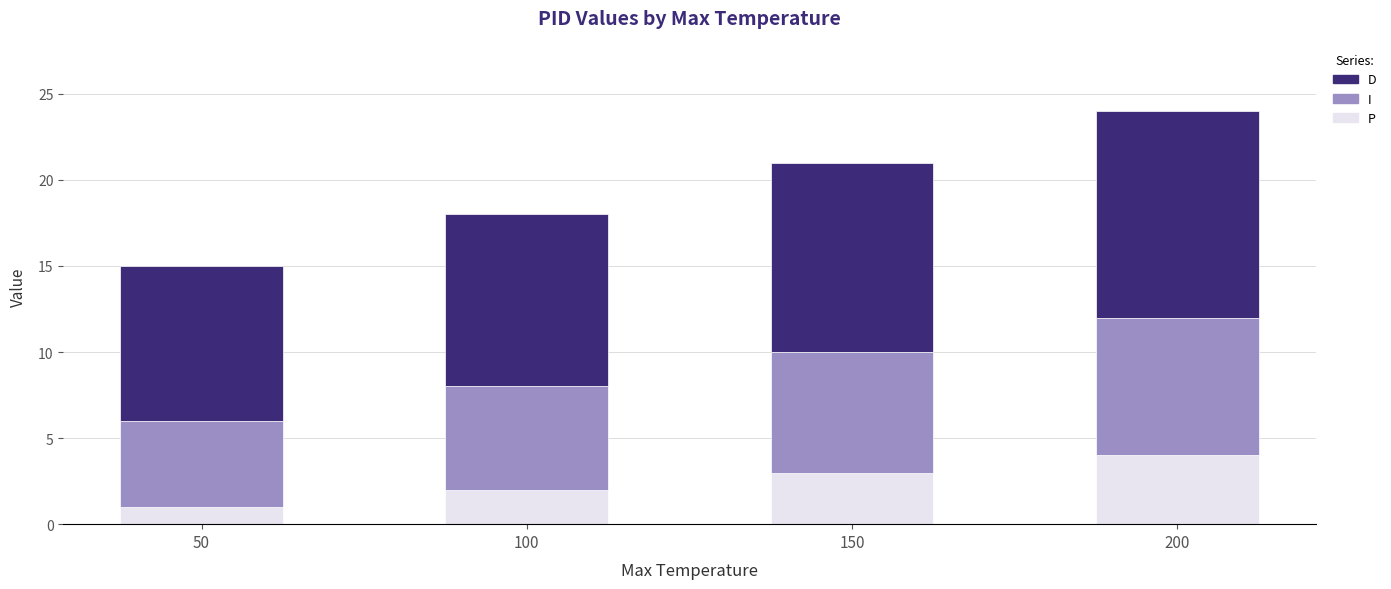

At which label does P reach its peak?

200